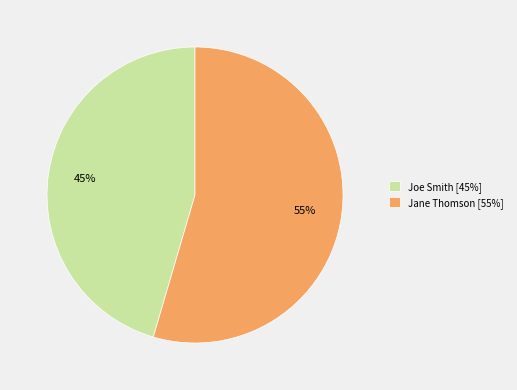

To the nearest percent, what percentage of the pie is Joe Smith?

45%